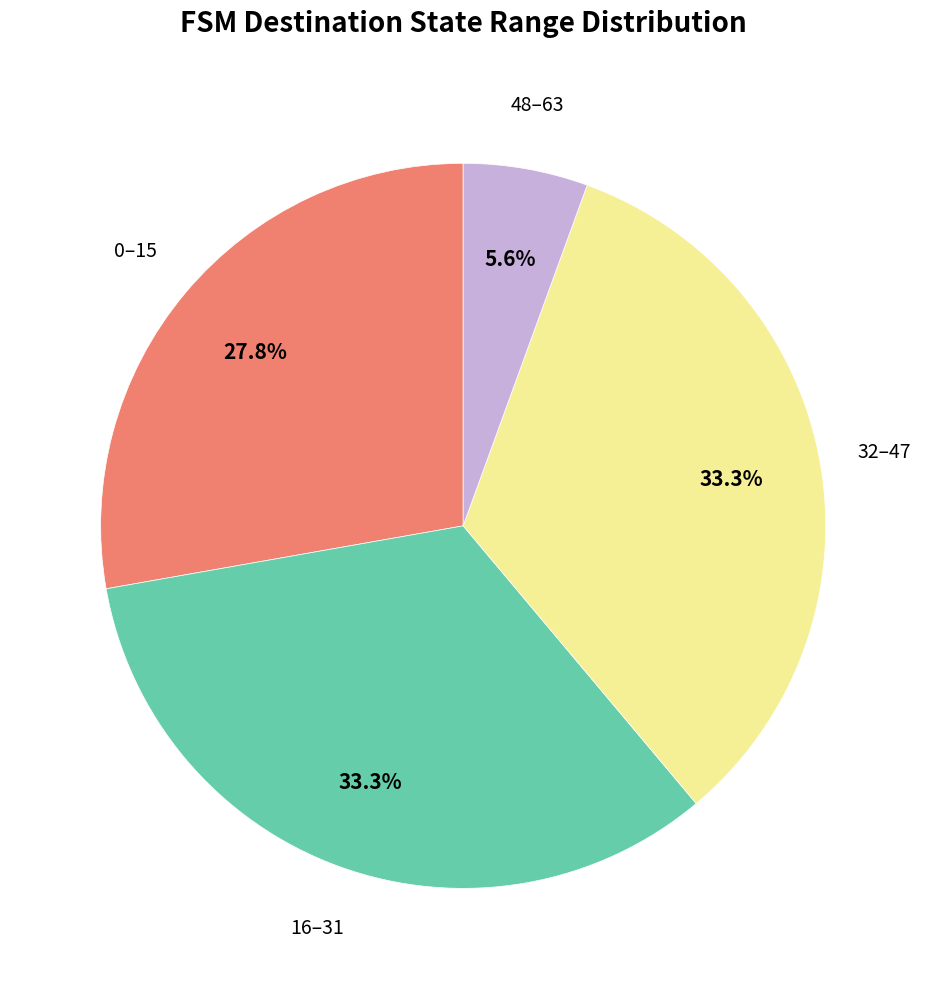

Does any single category account for the majority?

No